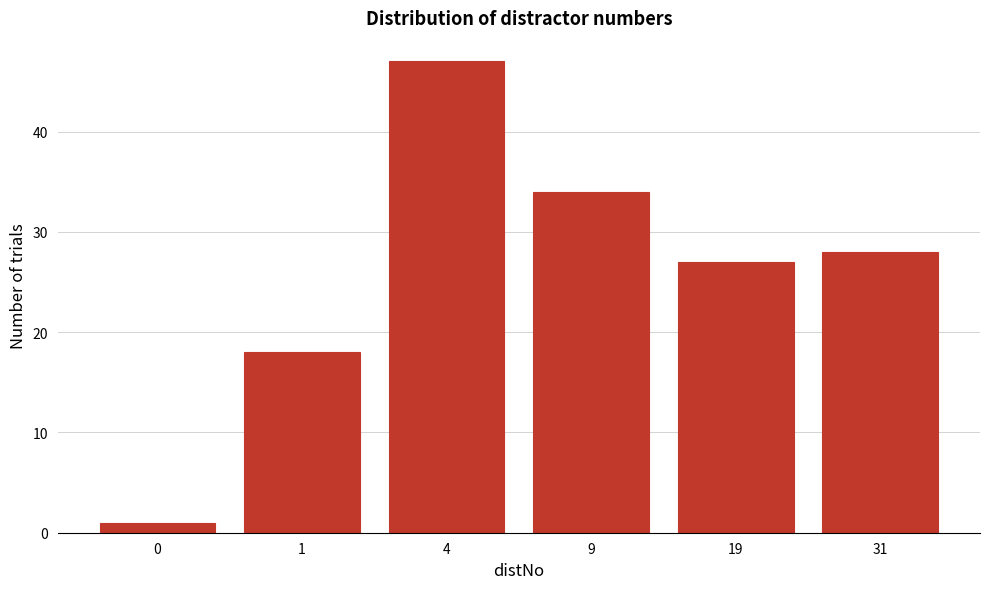

Reading left to right, extract all data points from this chart.

0=1	1=18	4=47	9=34	19=27	31=28